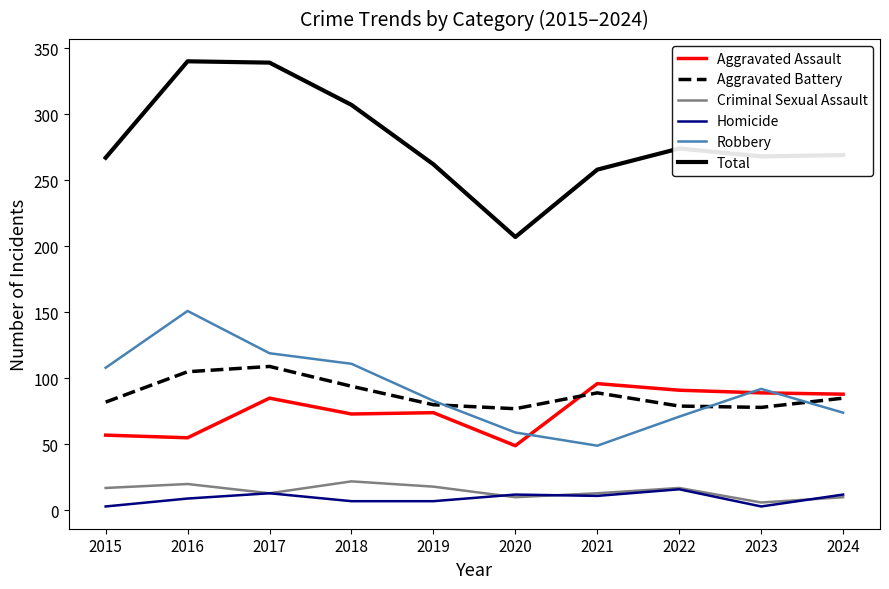

Rank the series by their maximum value, from highest to lowest.

Total, Robbery, Aggravated Battery, Aggravated Assault, Criminal Sexual Assault, Homicide